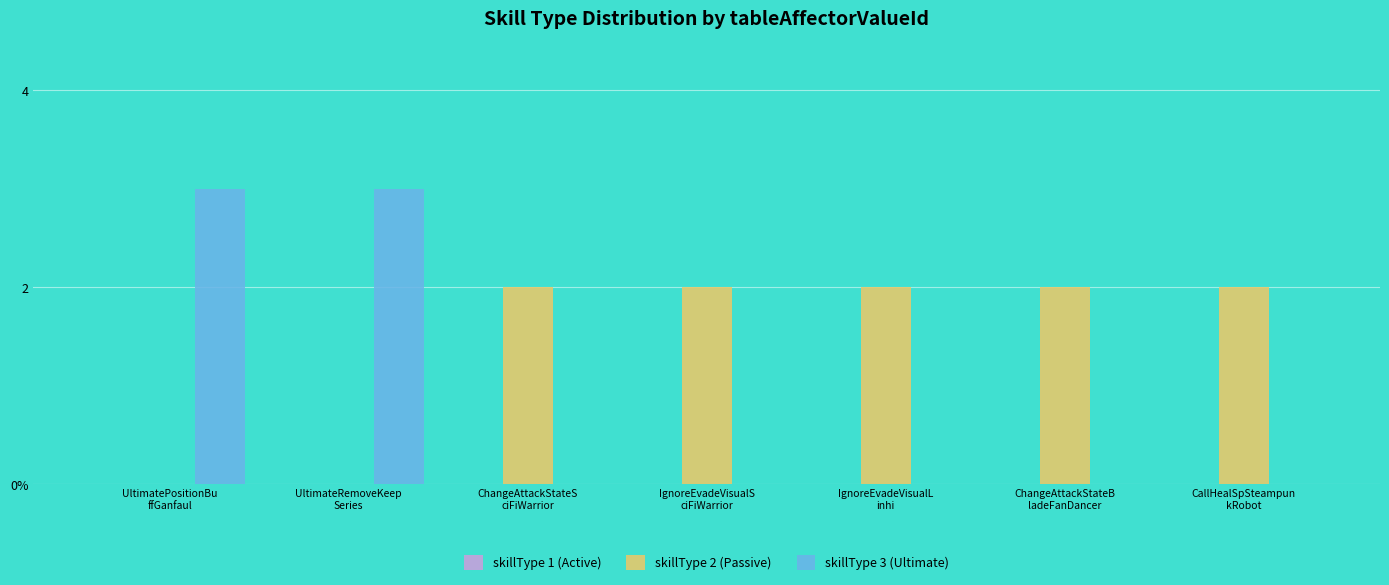

Are the bars horizontal?

No